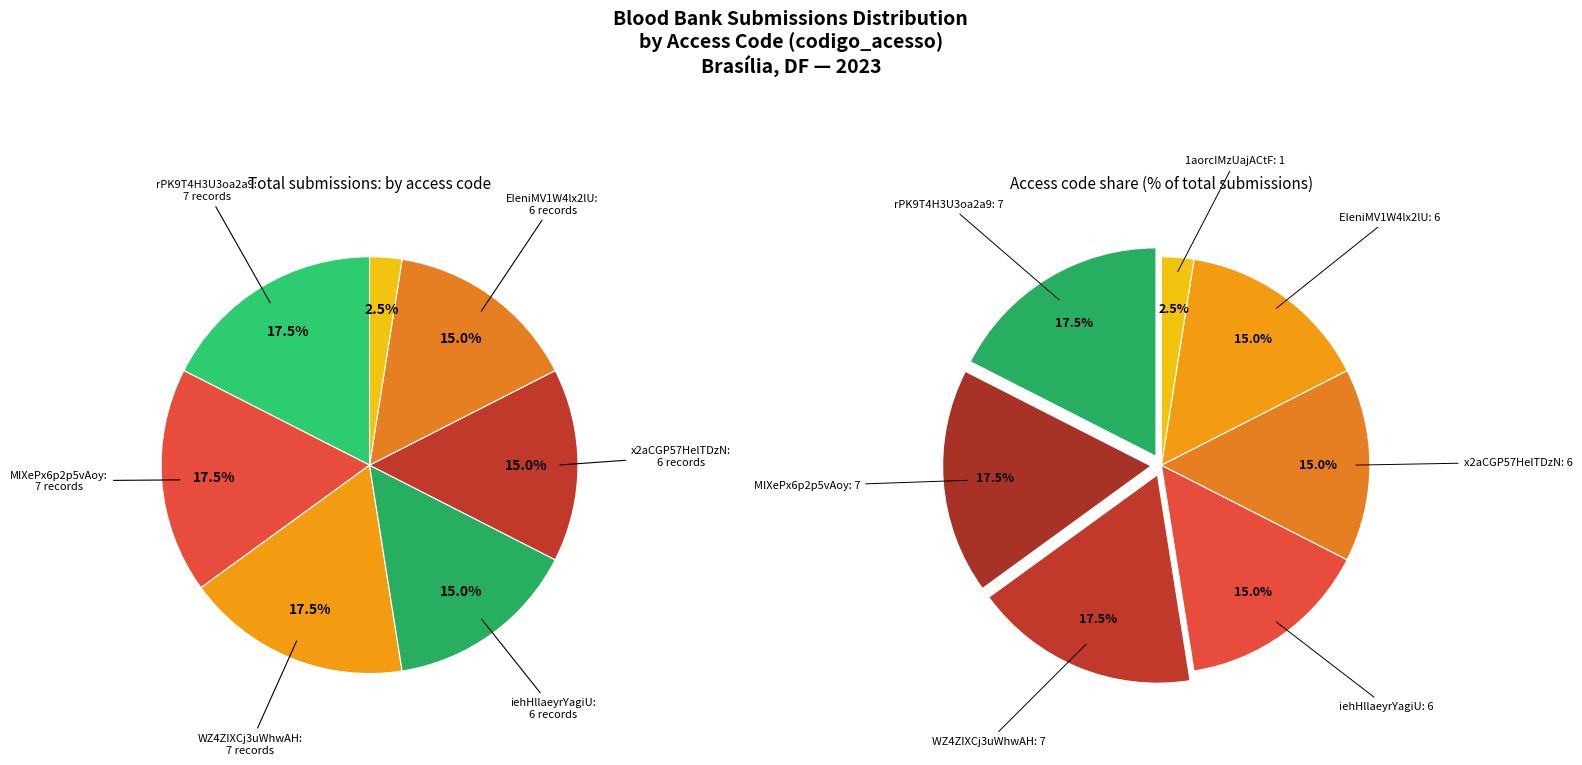

What percentage is the EIeniMV1W4lx2lU slice, to the nearest percent?

15%